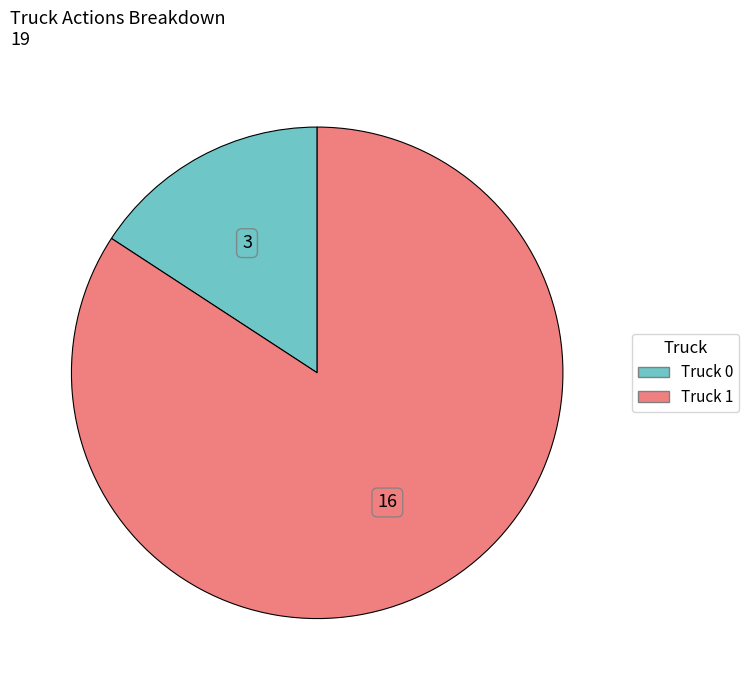

Do Truck 0 and Truck 1 together represent more than half of the pie?

Yes